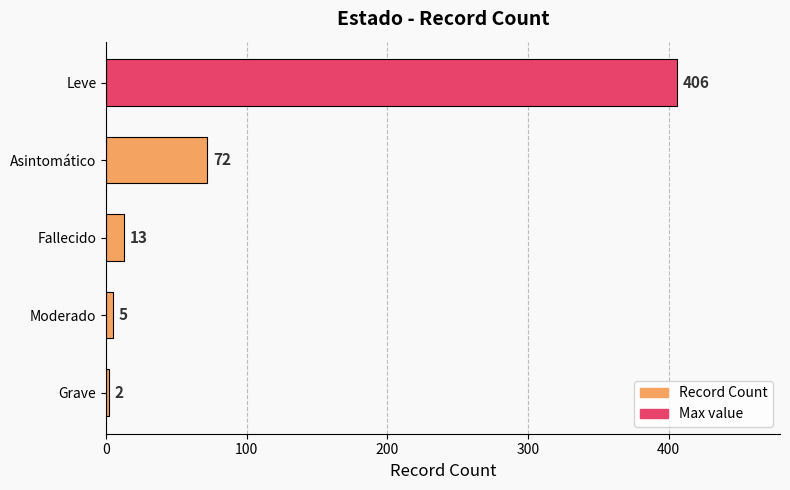

True or false: the data shows 5 at Moderado.

True